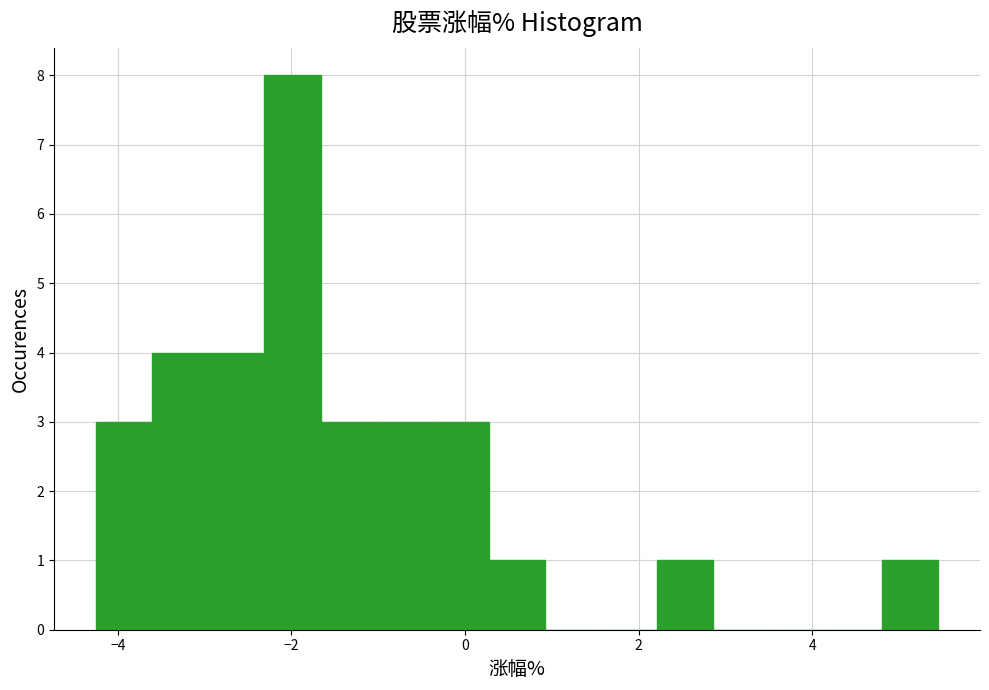

Read against the x-axis, roughly where is the centre of the tallest bar?

-2.0